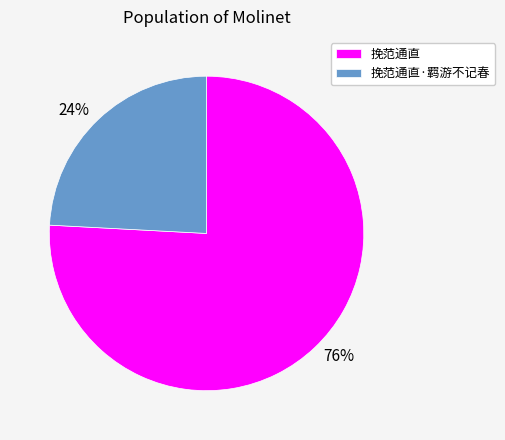

Rank the categories by value from highest to lowest.

挽范通直, 挽范通直·羁游不记春